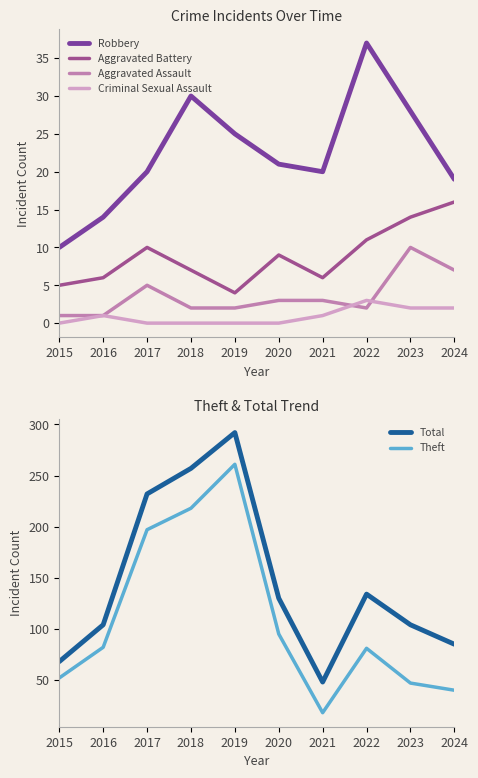

Rank the series by their maximum value, from lowest to highest.

Criminal Sexual Assault, Aggravated Assault, Aggravated Battery, Robbery, Theft, Total